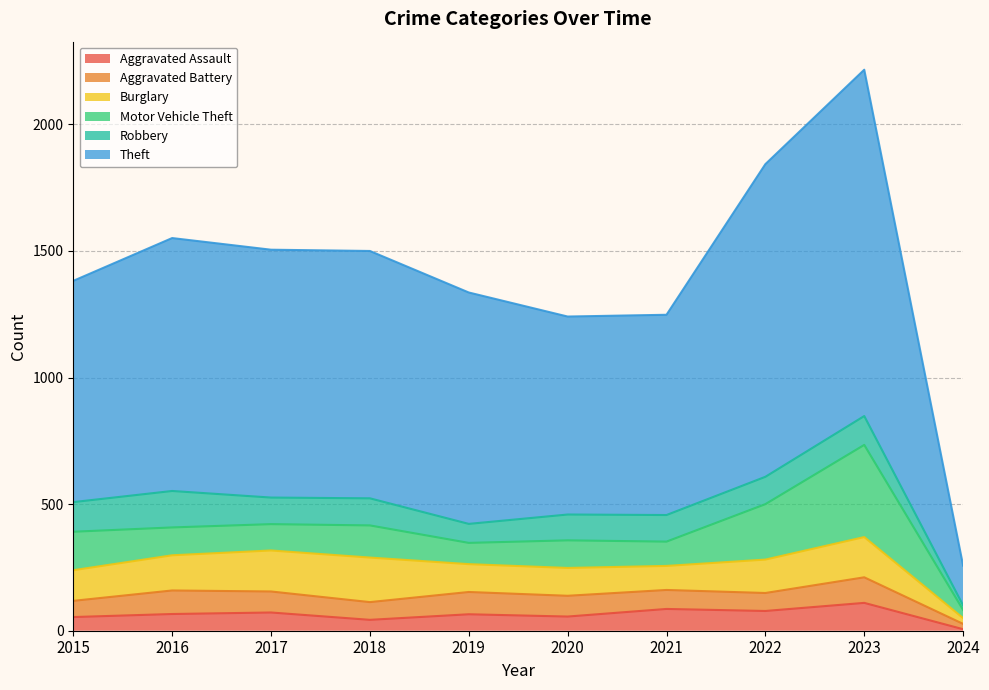

At how many categories does at least one series exceed 1058?

2